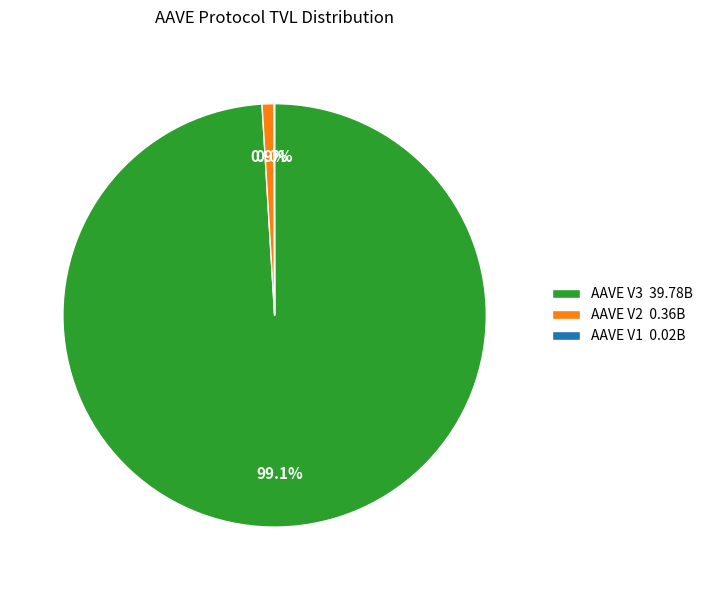

To the nearest percent, what percentage of the pie is AAVE V3?

99%